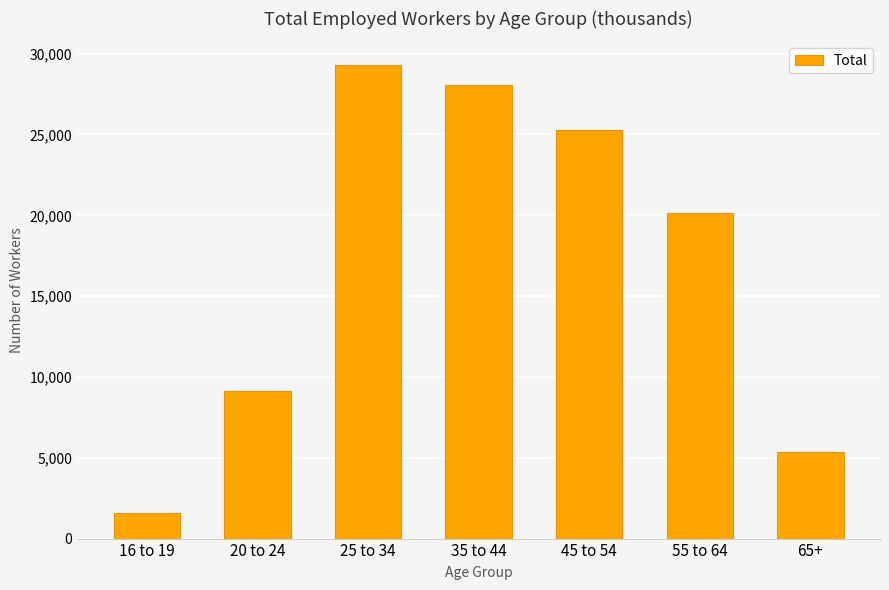

List the labels in order of value, smallest first.

16 to 19, 65+, 20 to 24, 55 to 64, 45 to 54, 35 to 44, 25 to 34